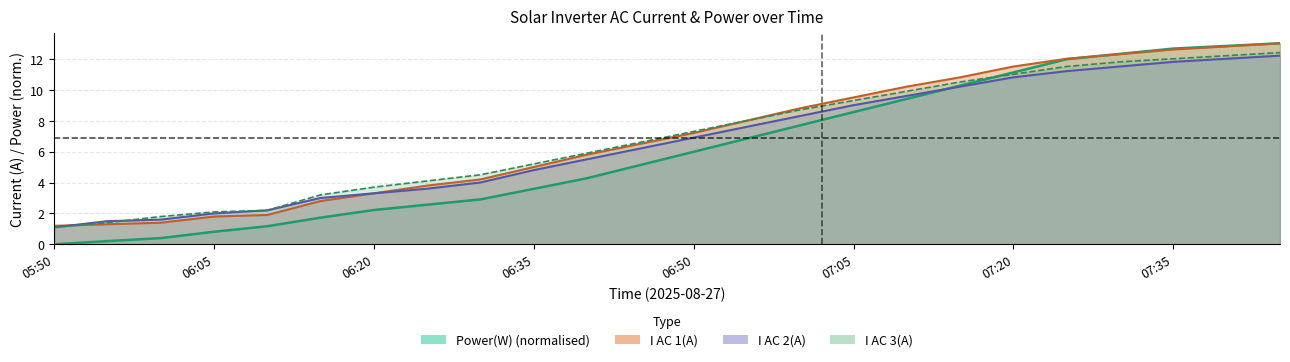

Is it true that Power(W) equals 1.7 at 06:15?

True